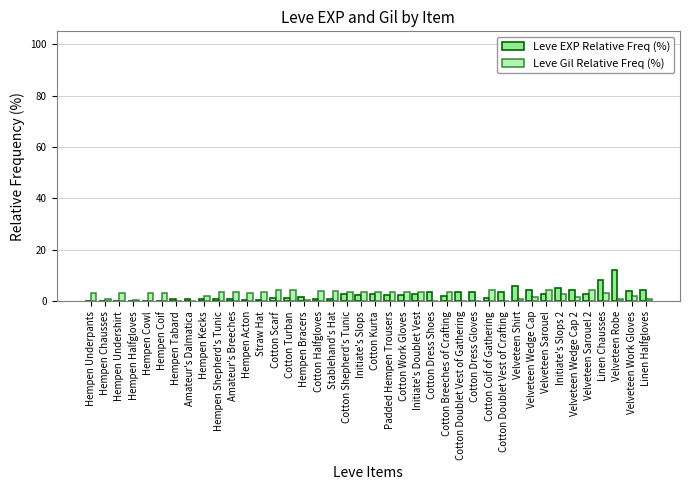

Does the chart contain stacked bars?

No